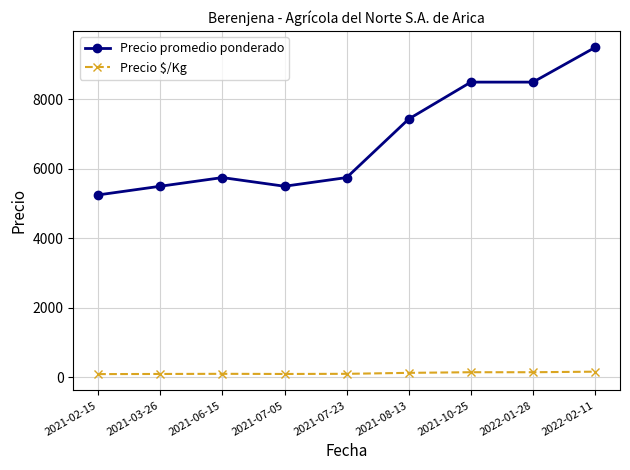

At 2021-07-23, list the series in order from largest to smallest.

Precio promedio ponderado, Precio $/Kg